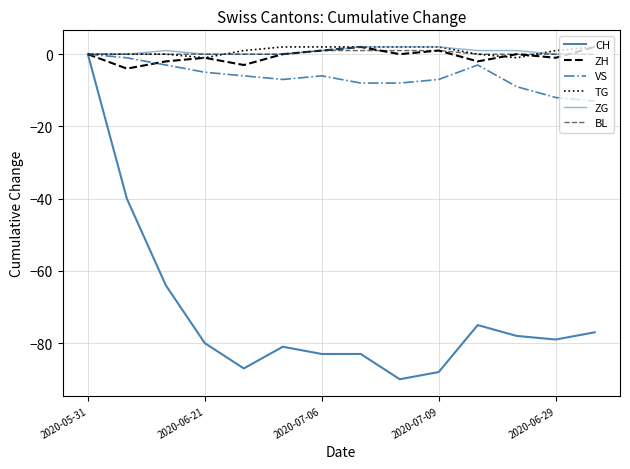

Reading left to right, what are all the values shown in this chart?

CH: 0	-40	-64	-80	-87	-81	-83	-83	-90	-88	-75	-78	-79	-77
ZH: 0	-4	-2	-1	-3	0	1	2	0	1	-2	0	-1	2
VS: 0	-1	-3	-5	-6	-7	-6	-8	-8	-7	-3	-9	-12	-13
TG: 0	0	0	-1	1	2	2	2	2	2	0	-1	1	2
ZG: 0	0	1	0	0	0	1	2	2	2	1	1	0	0
BL: 0	0	0	0	0	0	1	1	1	1	0	0	0	0